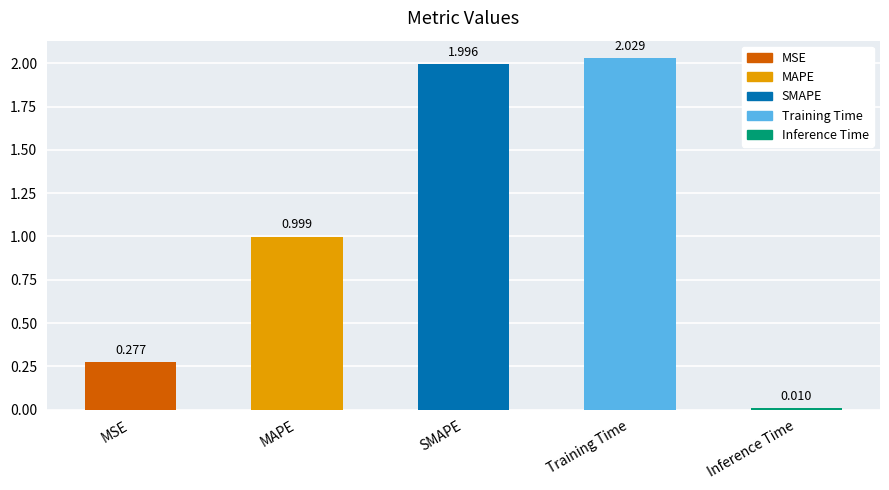

Are the bars horizontal?

No